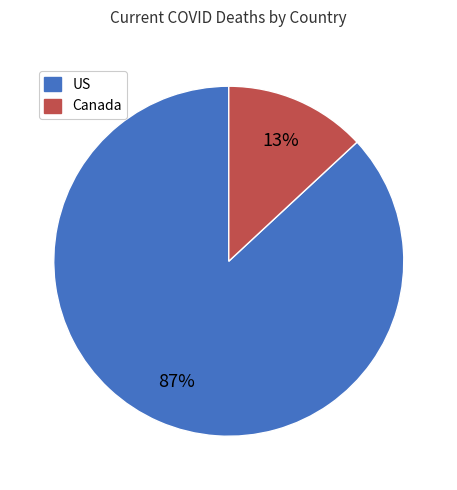

True or false: US accounts for 87% of the total.

True